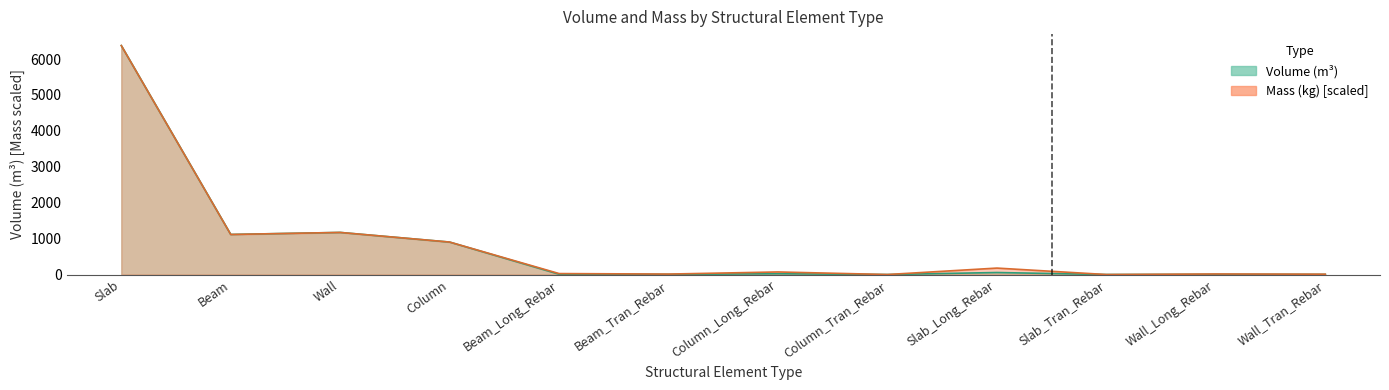

How many data points in Volume_(m^3) are less than 22?

6